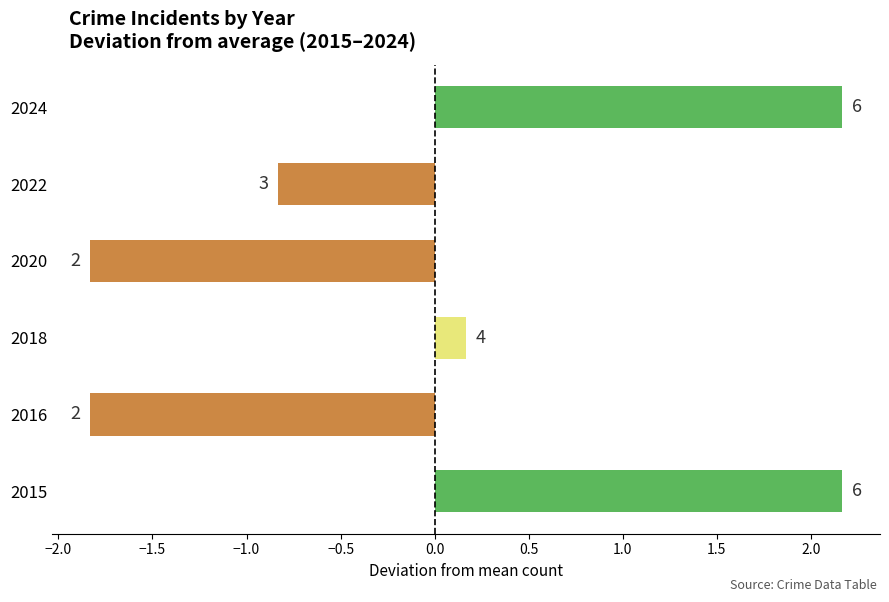

How many bars are there in total?

6